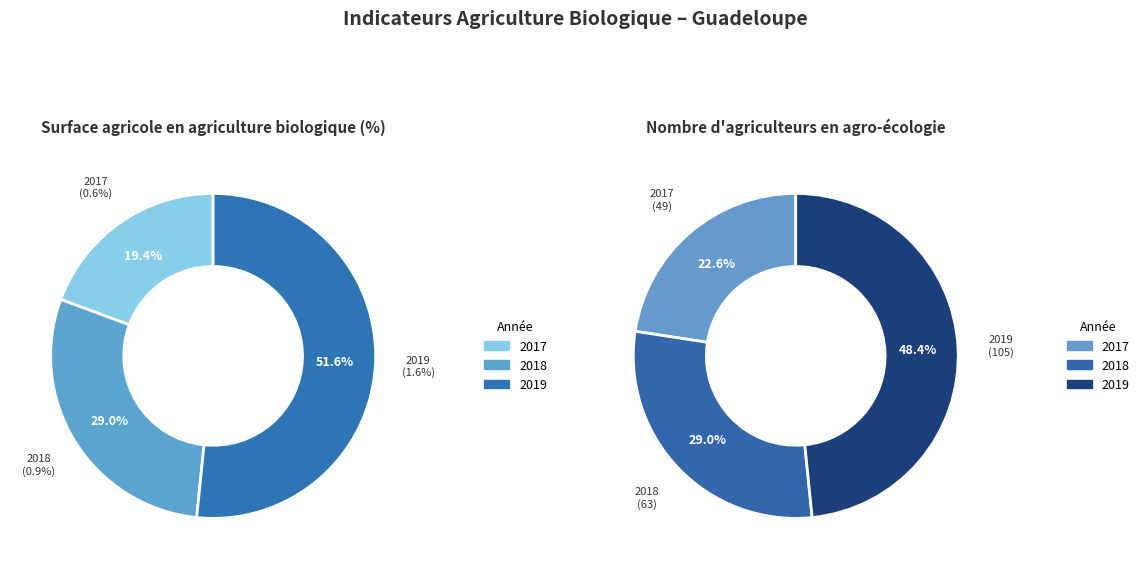

Which slice is the largest?

2019